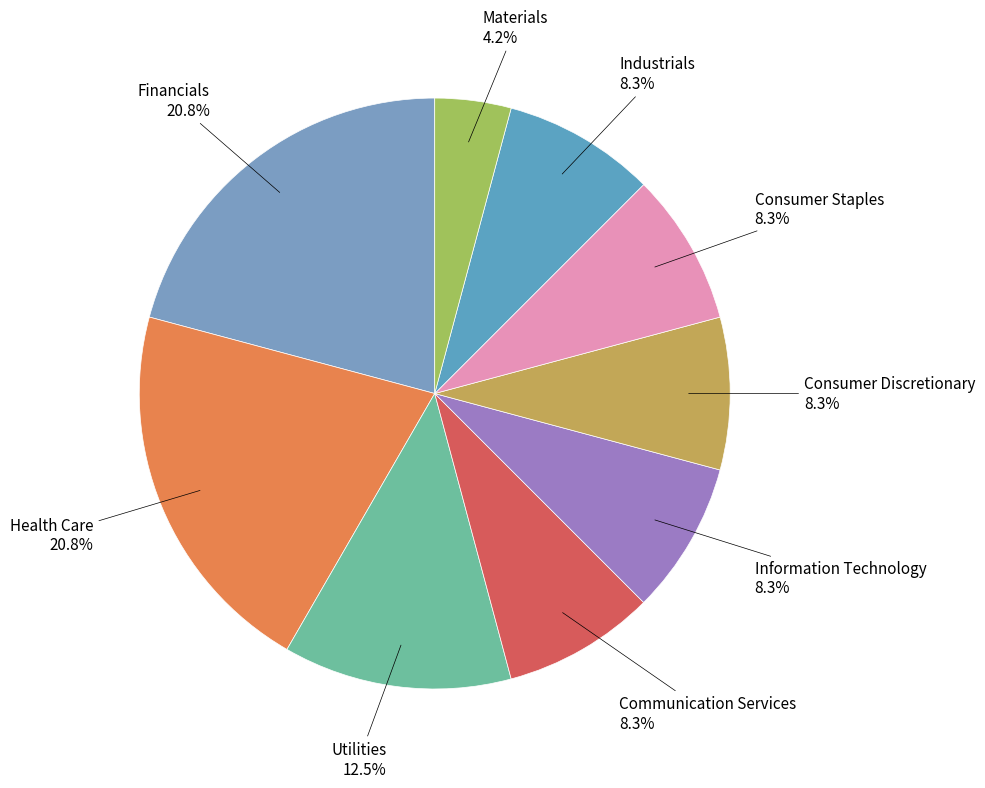

Is there a majority slice in this chart?

No